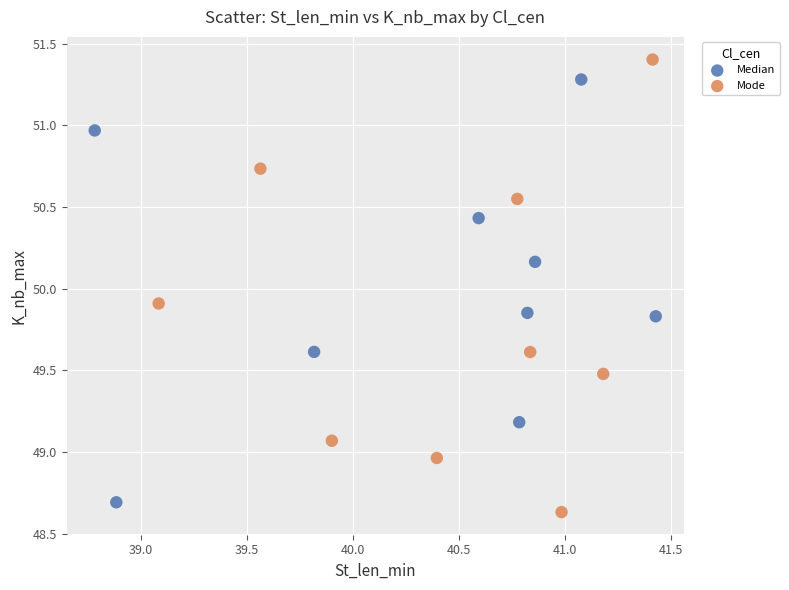

What are all the series names shown in the legend?

Median, Mode